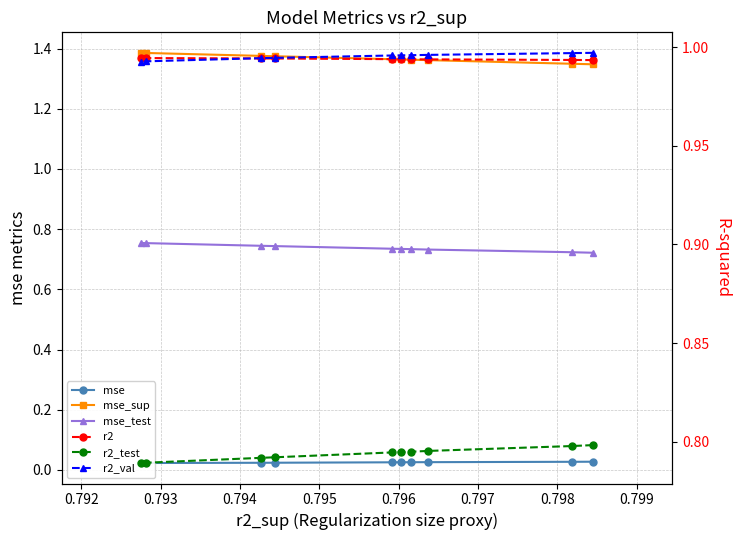

At how many categories does at least one series exceed 0?

10